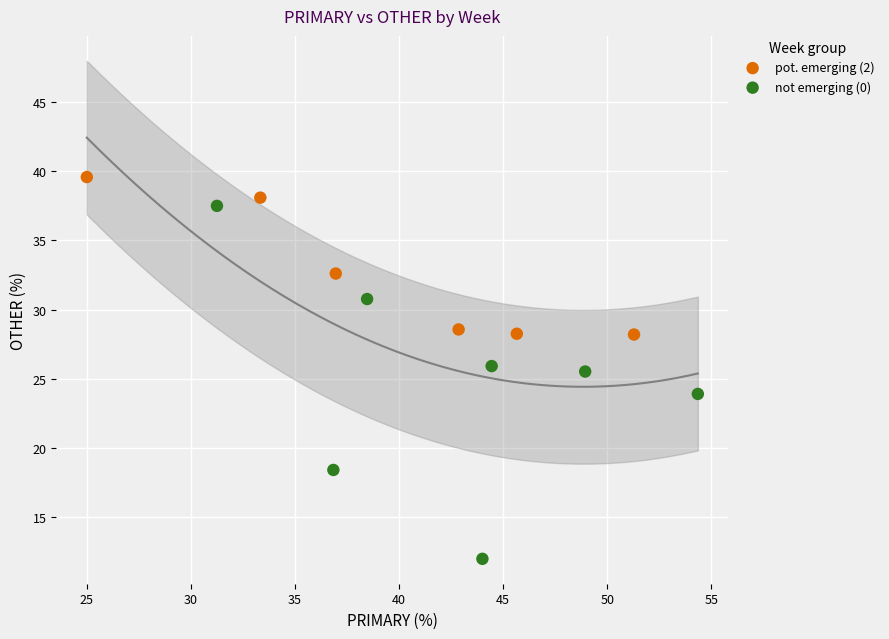

Which series contains the highest Y value?

pot. emerging (2)